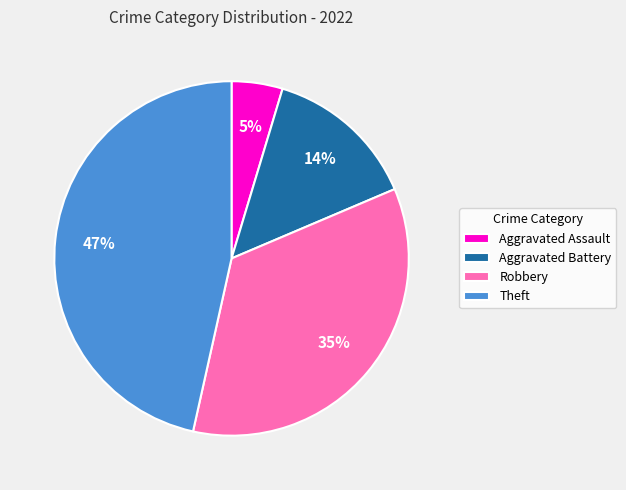

Is Theft the majority of the pie?

No